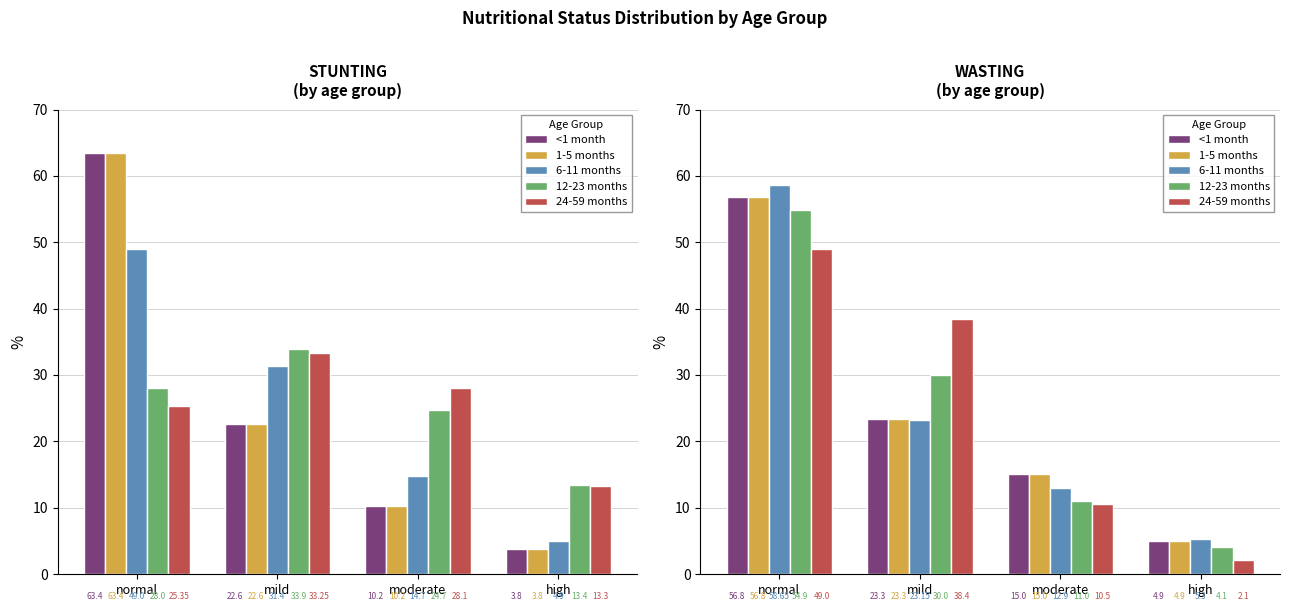

What is the total value across all series at normal?

276.1